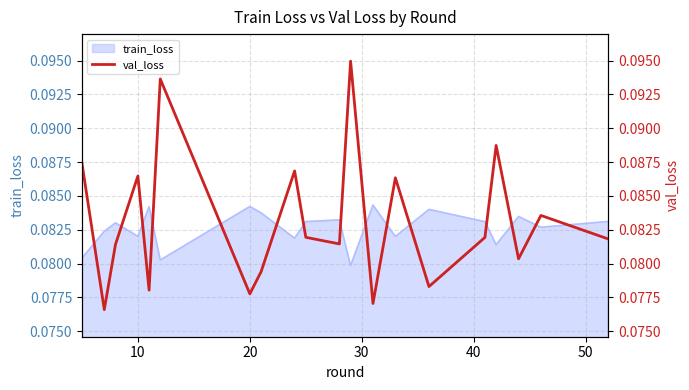

How many points are higher than both their immediate neighbors (excluding endpoints)?

7